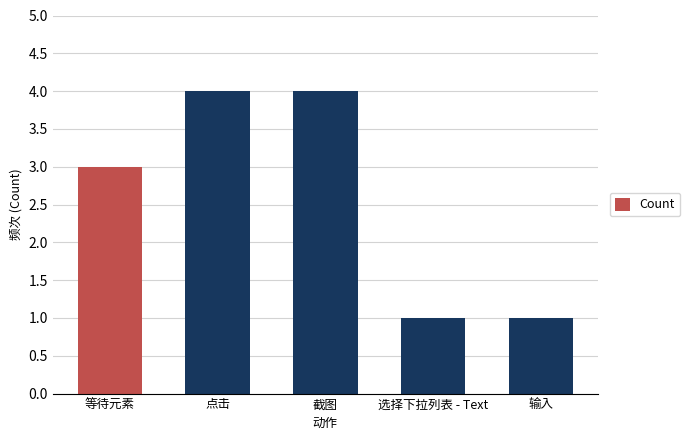

What is the ratio of the value at 选择下拉列表 - Text to the value at 输入?

1.0